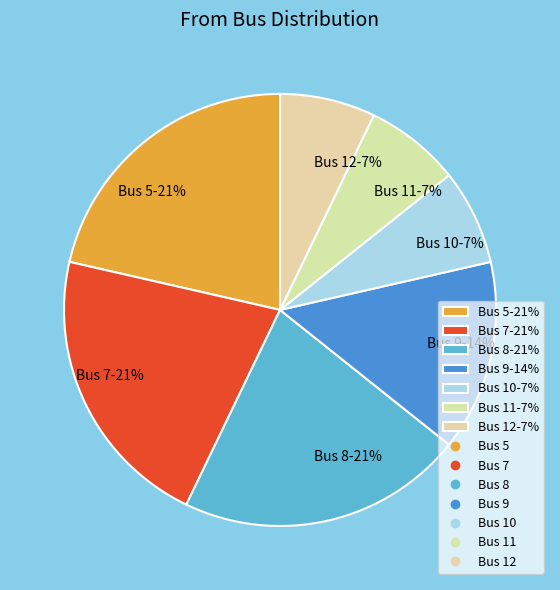

Is it true that Bus 9-14% is 6% of the pie?

False